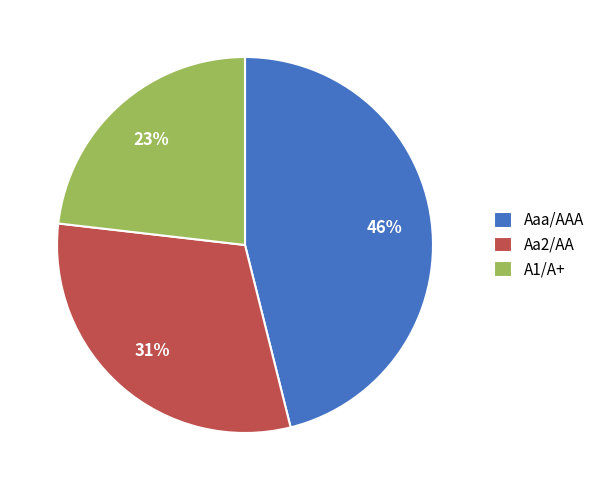

What is the largest slice in the pie chart?

Aaa/AAA